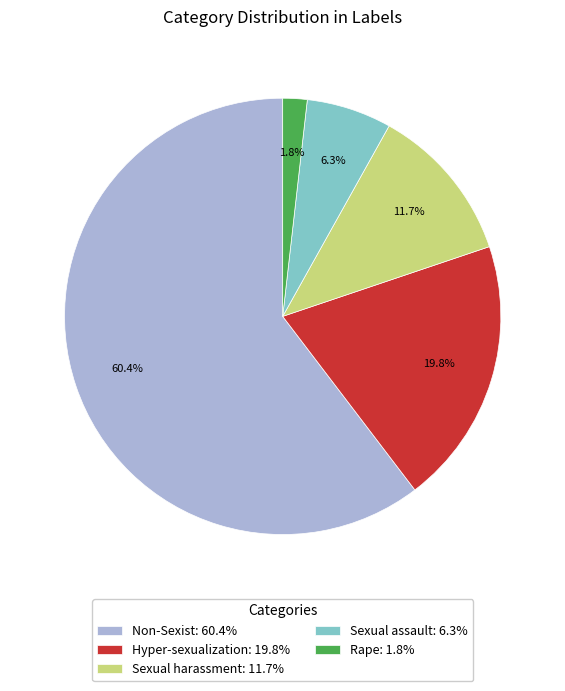

How many segments does this pie chart have?

5